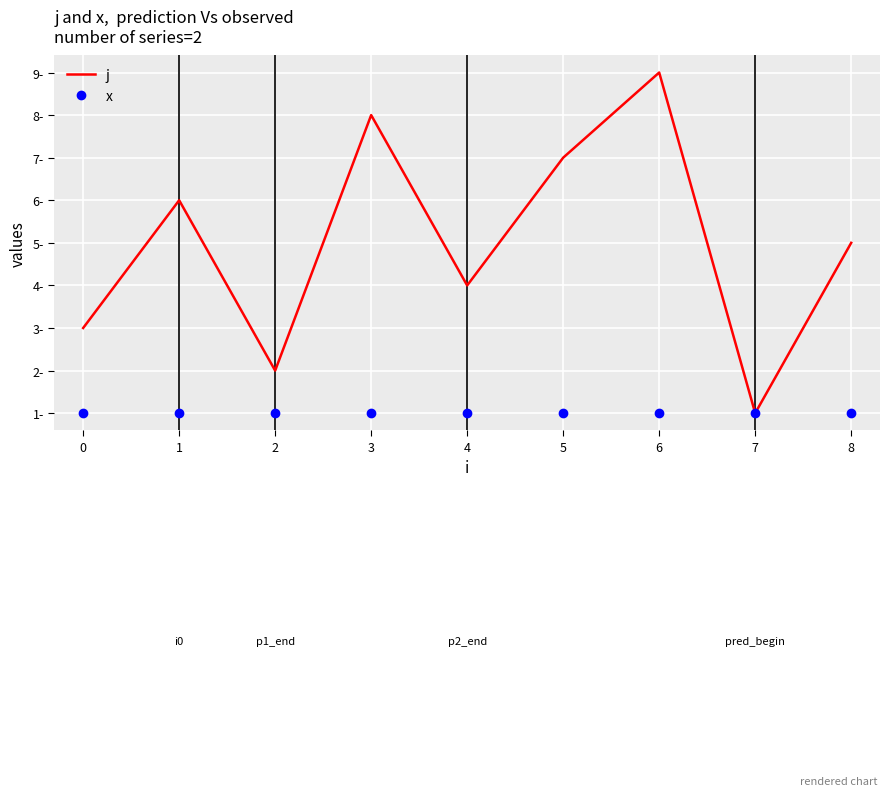

What are all the series names shown in the legend?

j, x